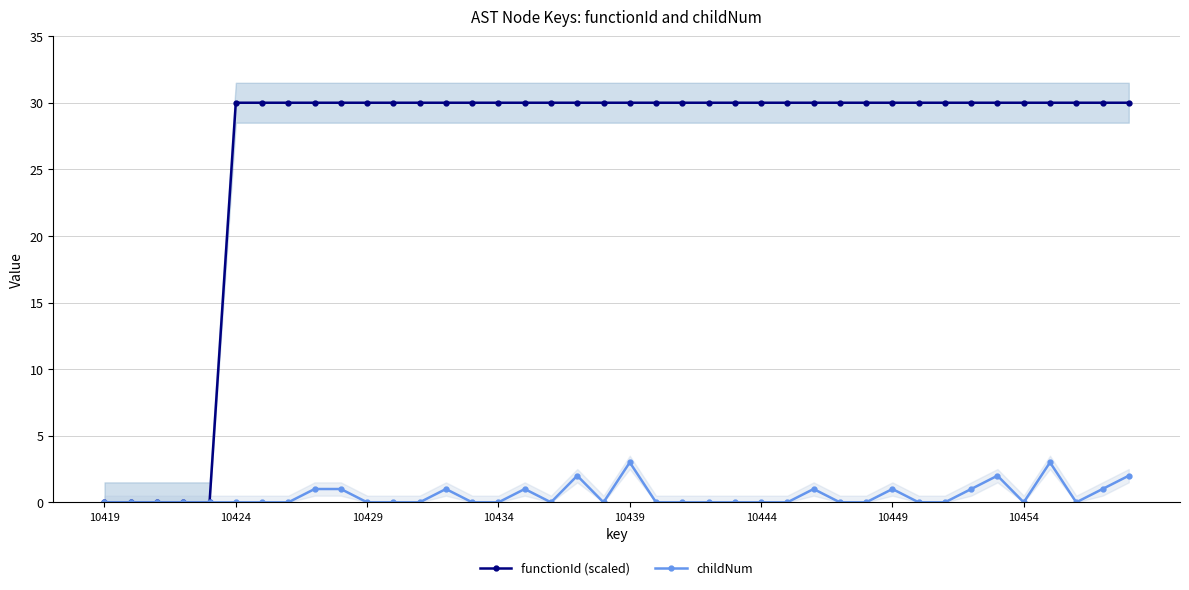

List the series in order of their peak value, lowest first.

childNum, functionId (scaled)